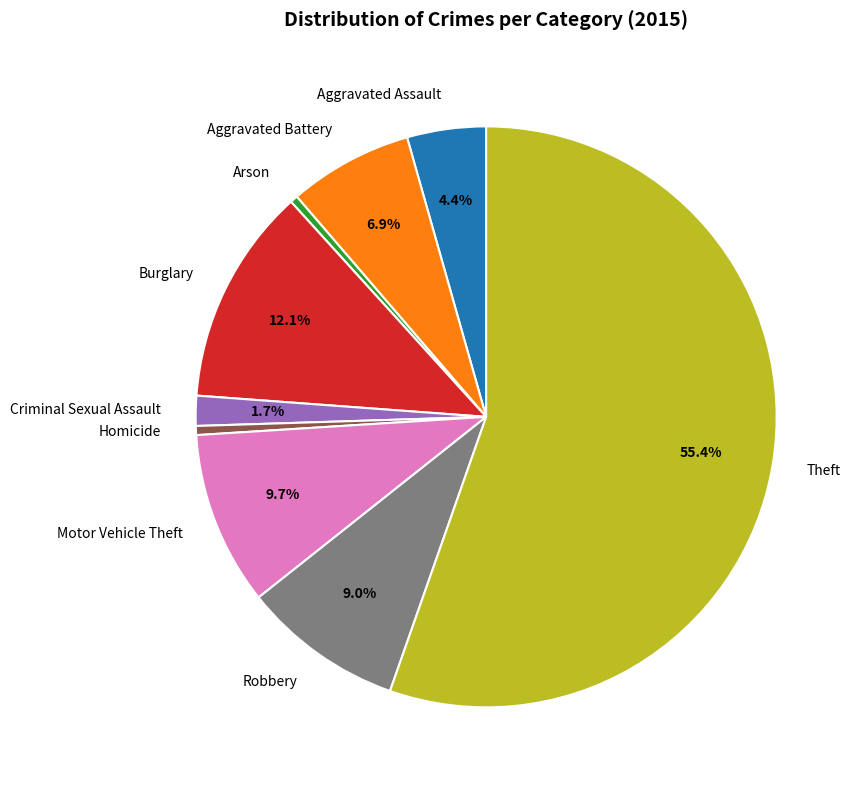

Which slice is the largest?

Theft